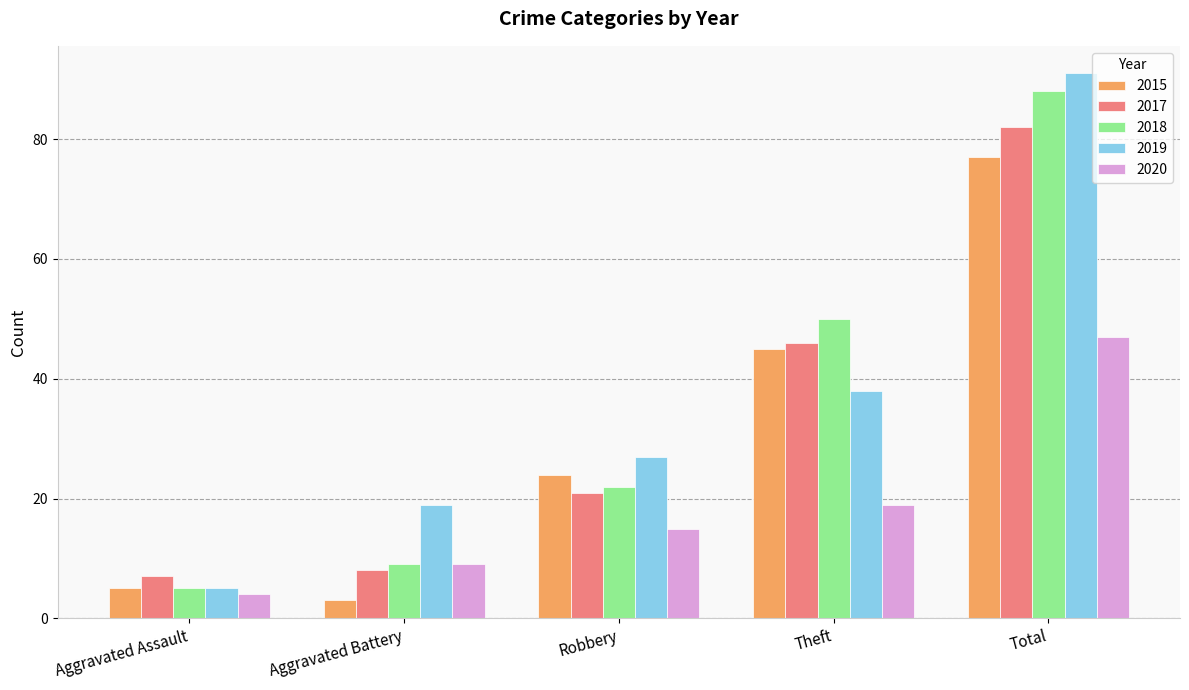

Where is 2018 nearest to the value 46?

Theft